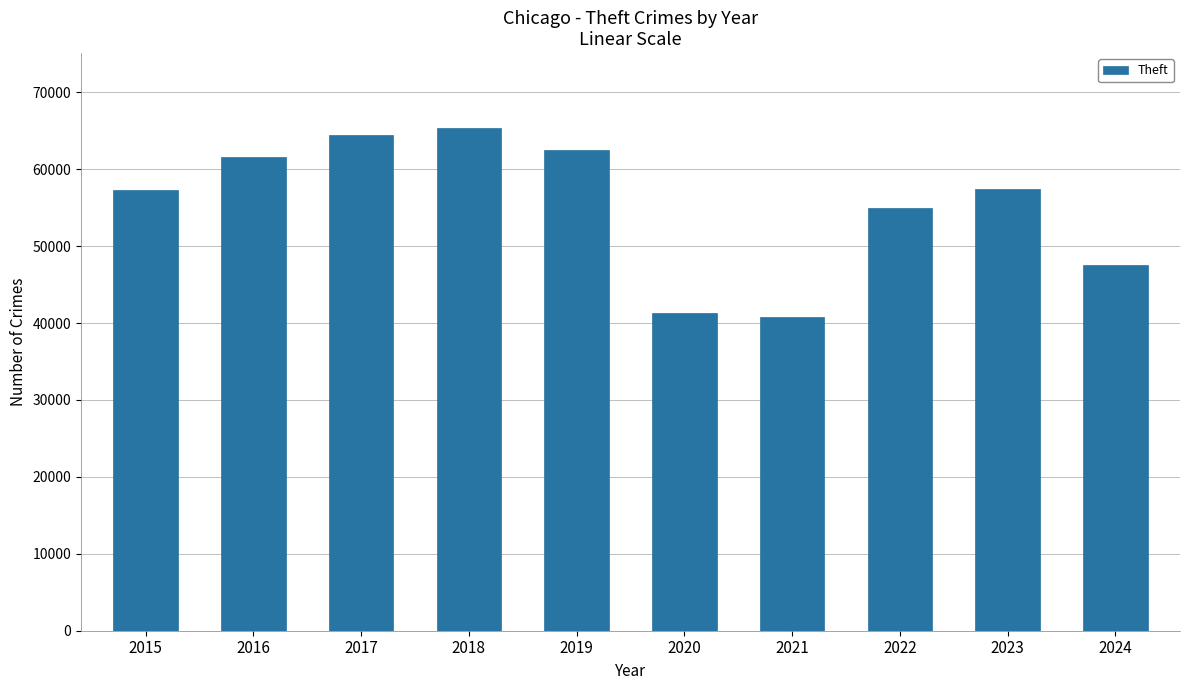

What is the value of the 5th bar from the left?

62495